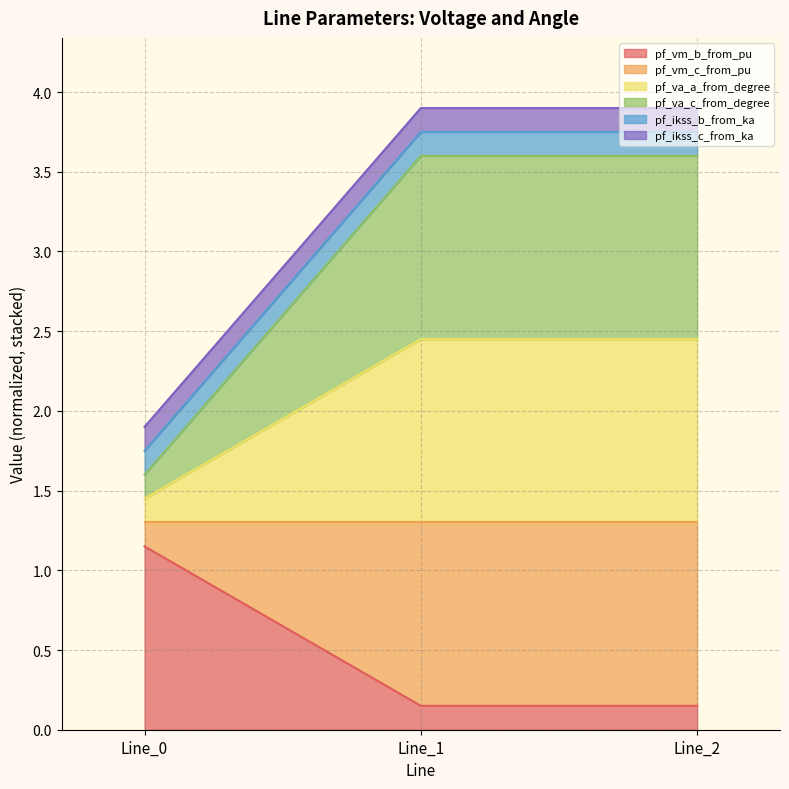

What is the approximate value of pf_vm_b_from_pu at Line_0?

1.1